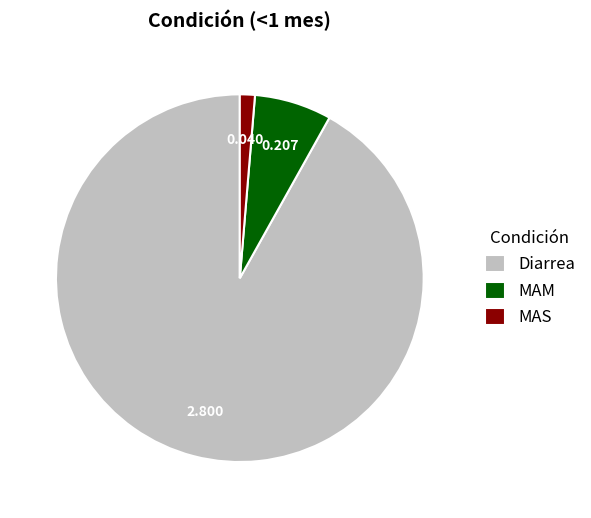

How many slices are in this pie chart?

3